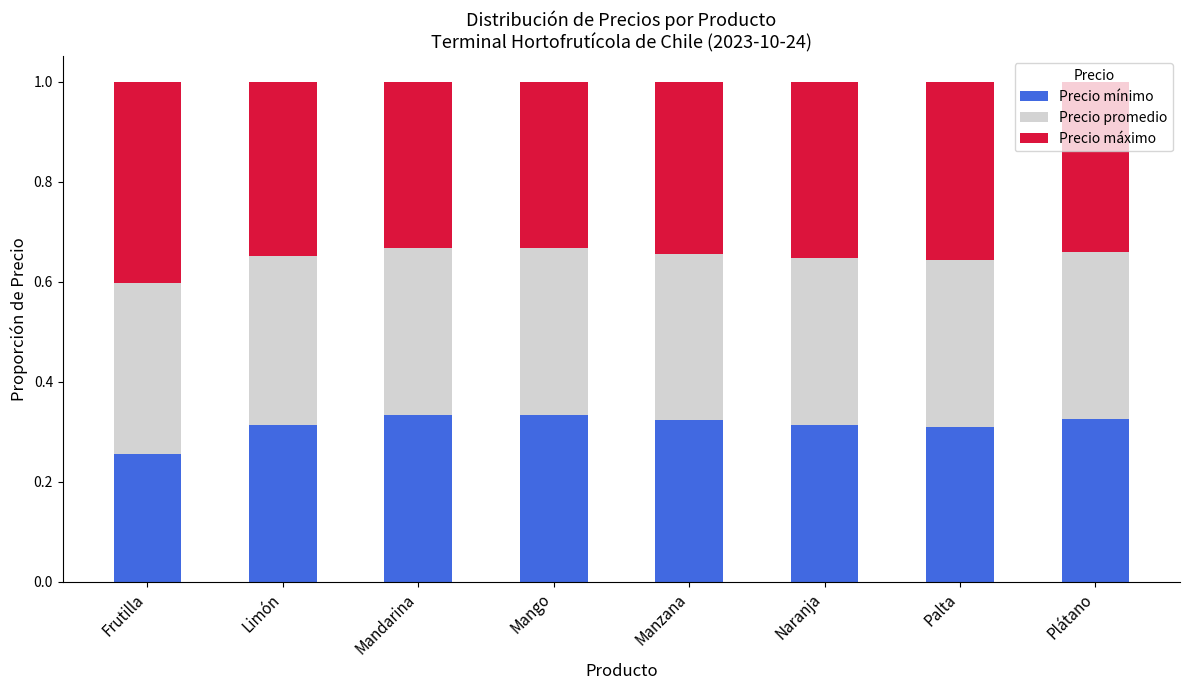

The value of Precio mínimo at Mango is 0.5. True or false?

False